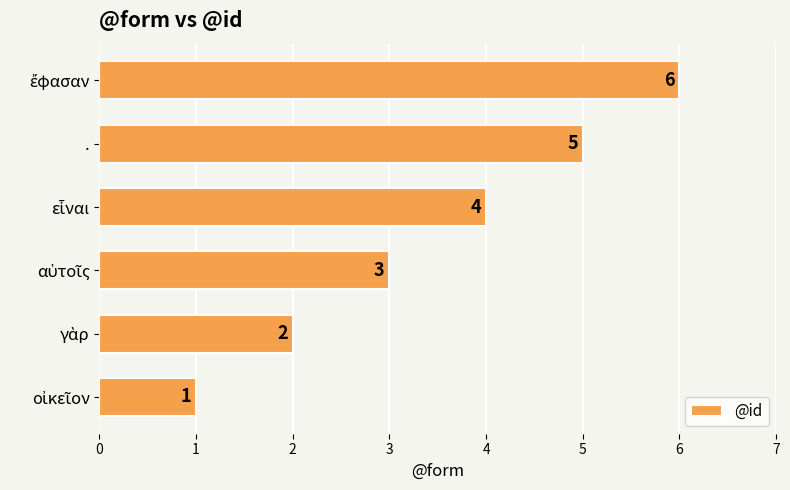

What is the sum of all values?

21